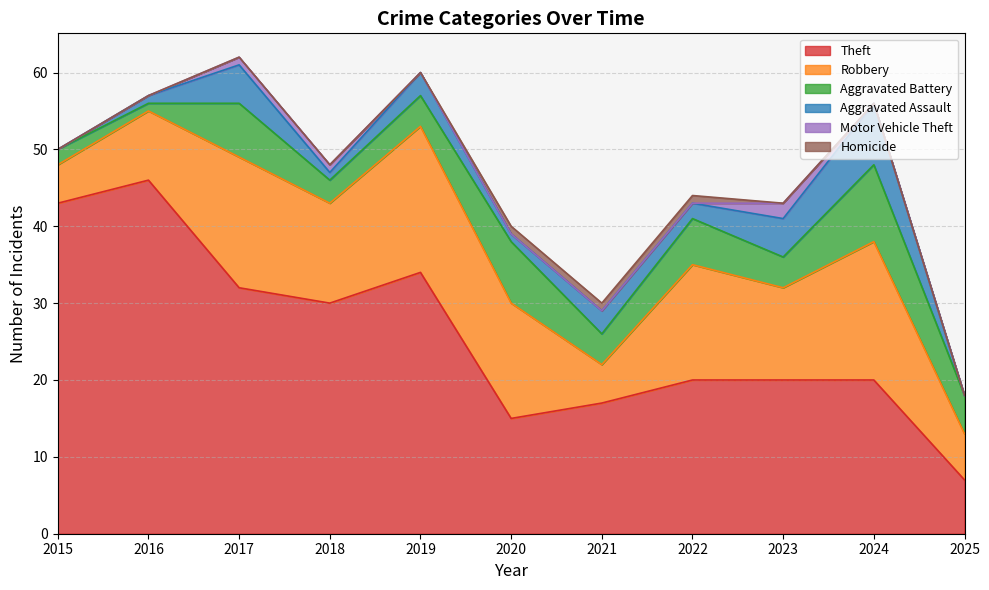

What is the difference between the highest and lowest values at 2015?

43